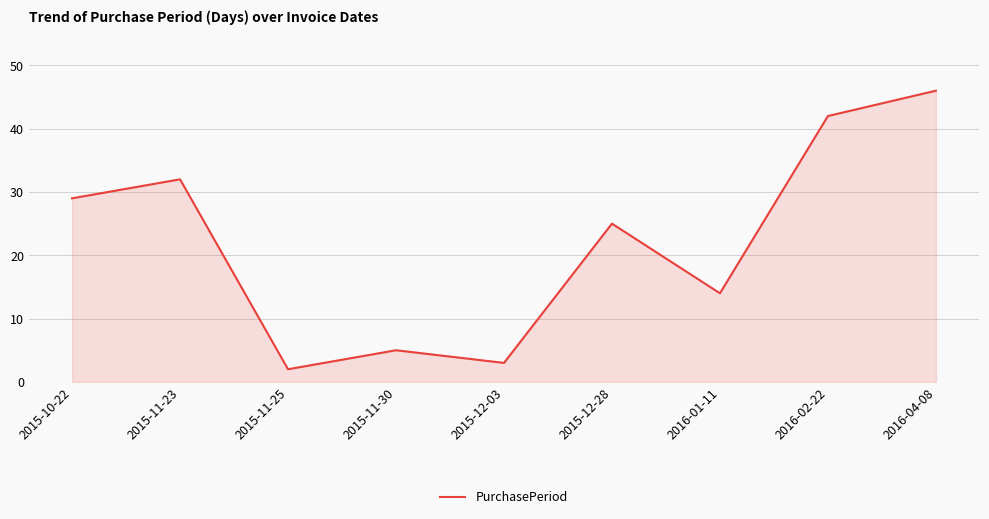

What is the change in value from 2015-10-22 to 2015-12-28?

-4